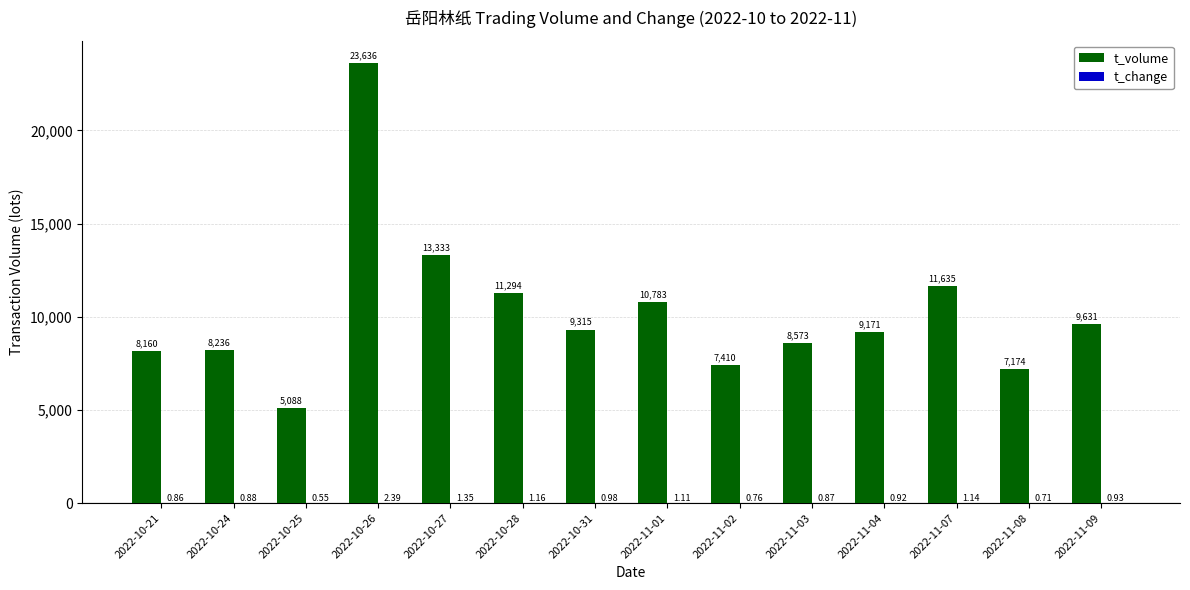

Which series has the largest total across all categories?

t_volume